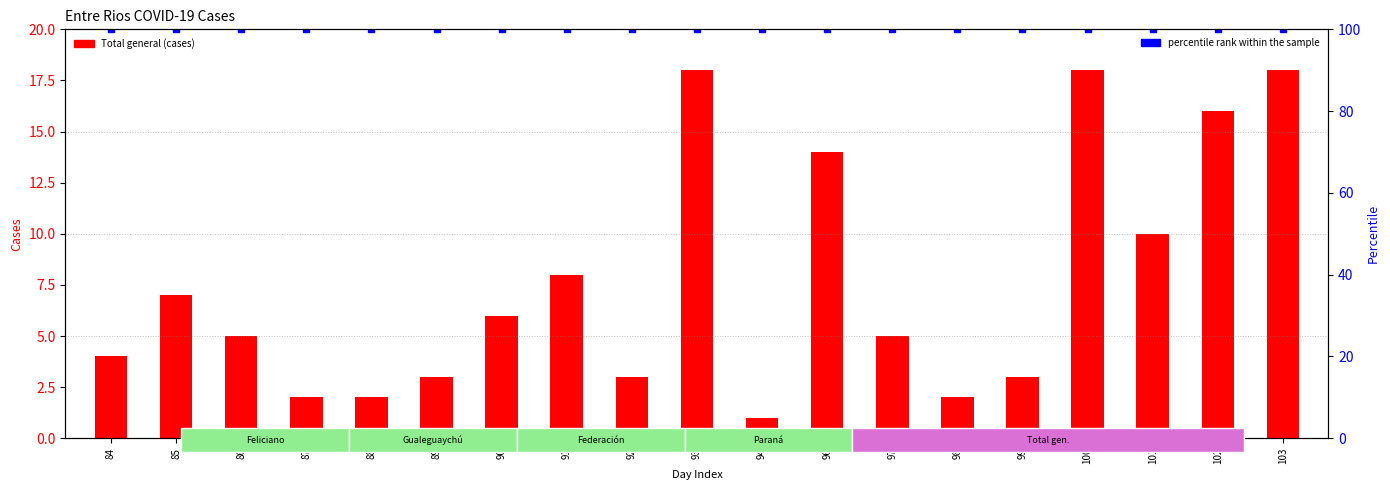

What is the value of the Total general bar at the 19th from the left?

18